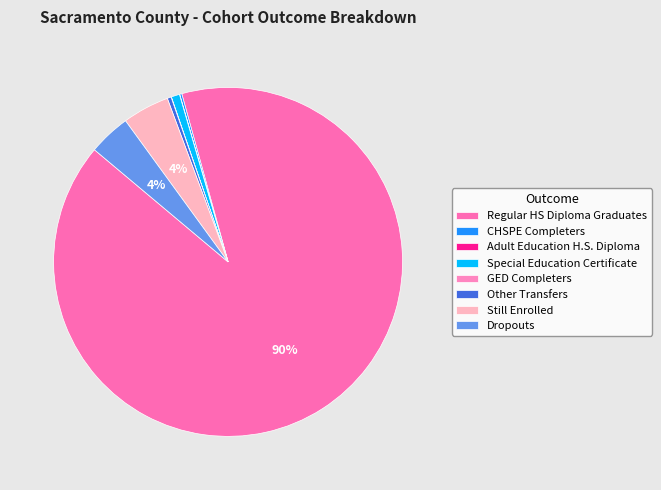

Which slice represents more than half of the pie?

Regular HS Diploma Graduates